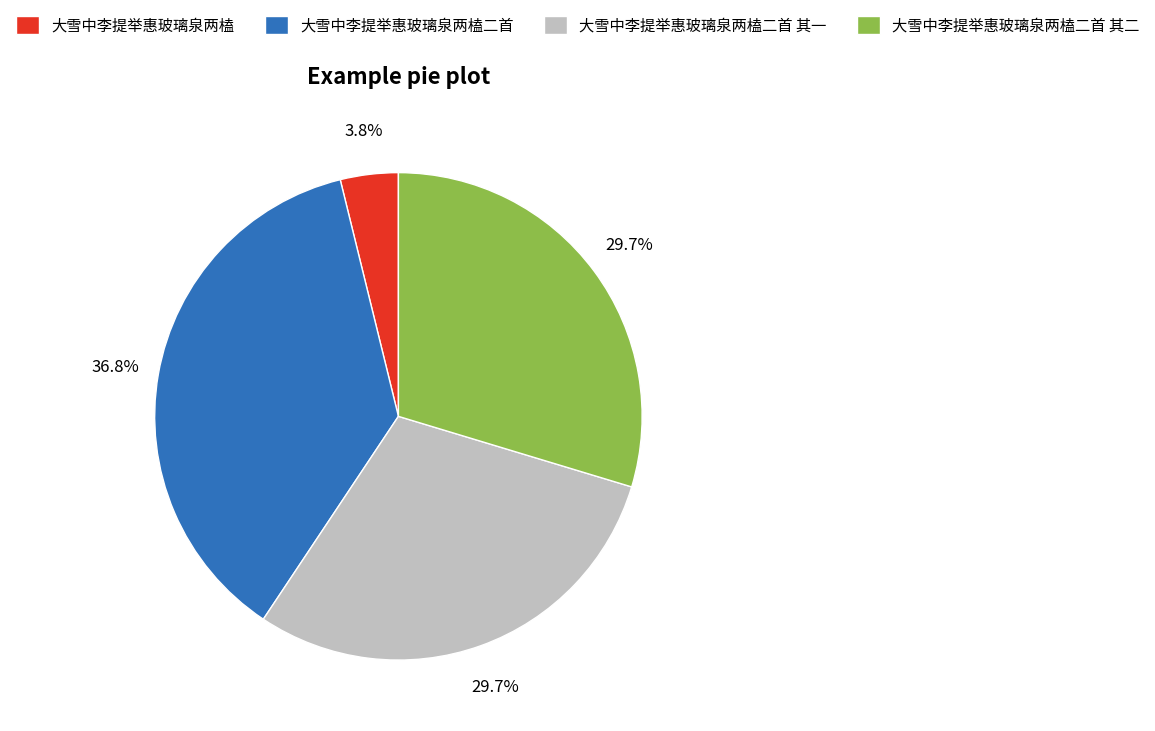

What is the smallest slice in the pie chart?

大雪中李提举惠玻璃泉两榼